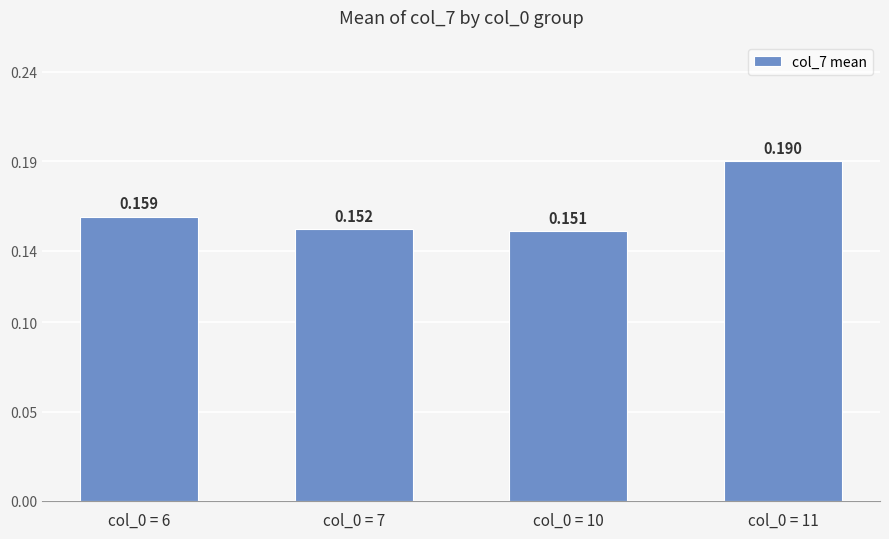

How many categories are shown in the chart?

4